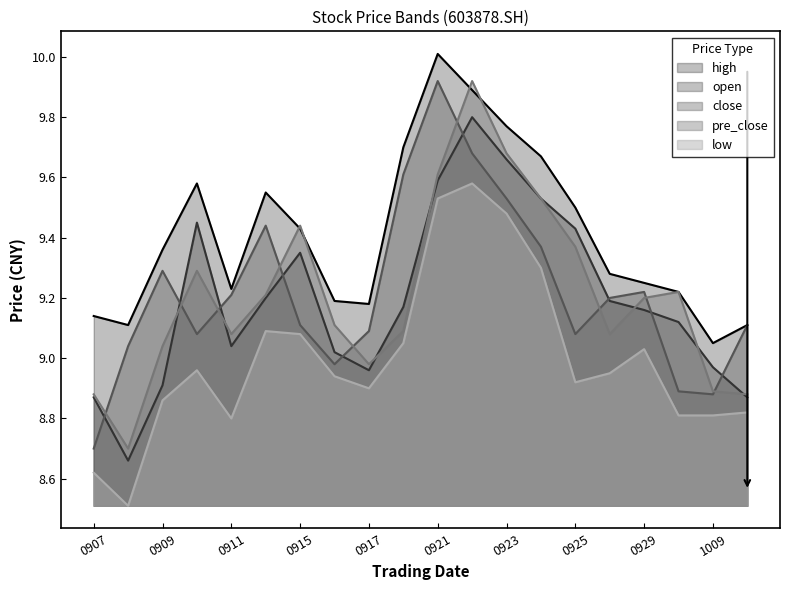

What is the difference between the second highest and minimum values in the high series?

0.8